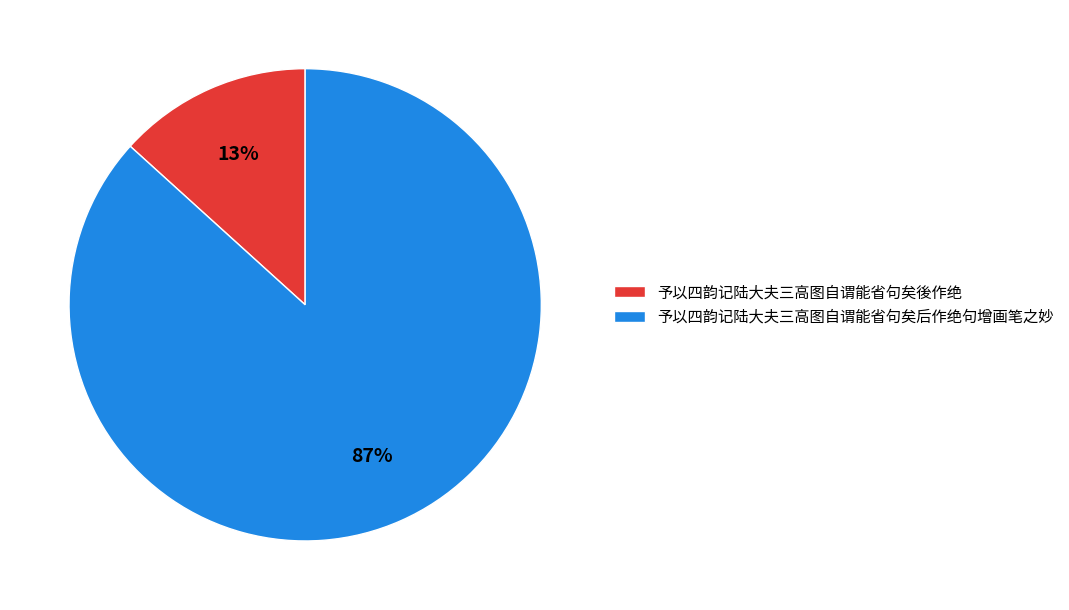

To the nearest percent, what portion does 予以四韵记陆大夫三高图自谓能省句矣後作绝 represent?

13%